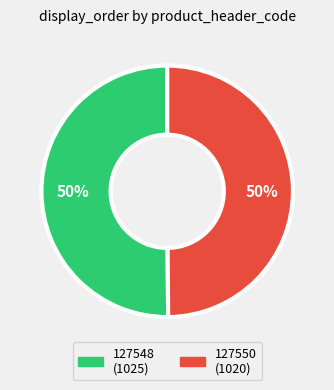

Count the number of slices in the pie.

2